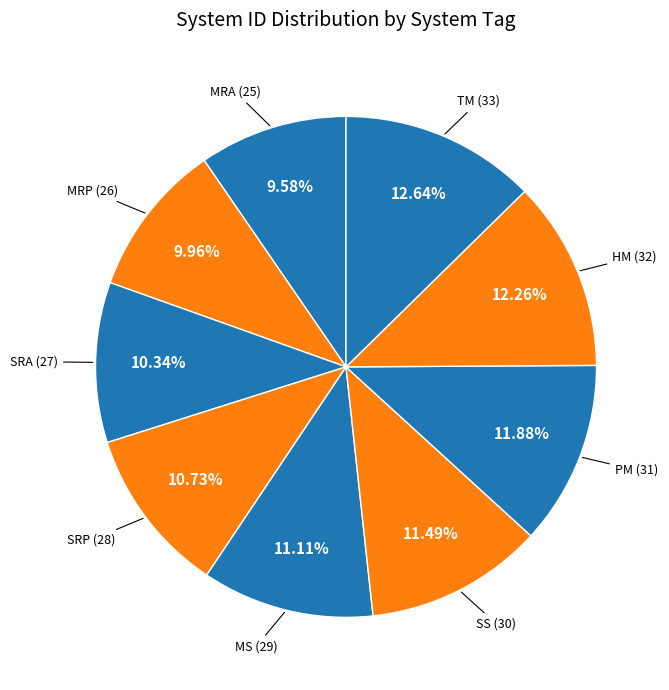

To the nearest percent, what is the difference between the largest and smallest slice percentages?

3%